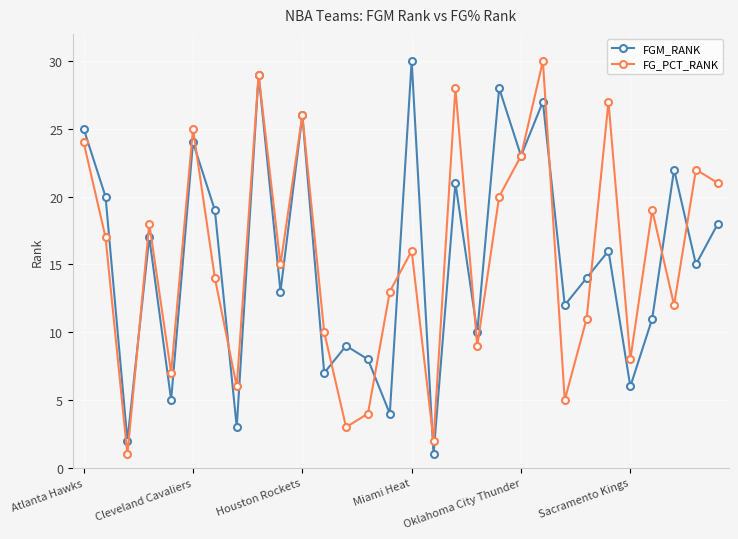

What is the greatest value displayed?

30